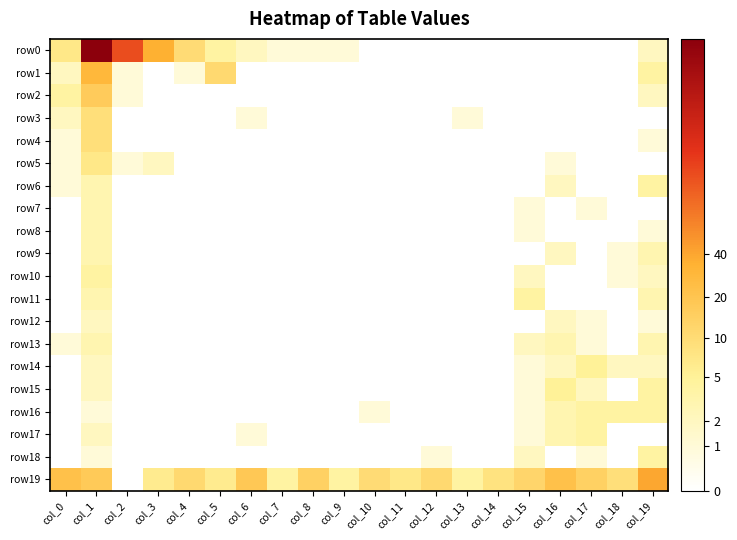

At which category is the sum across all series the highest?

col_1